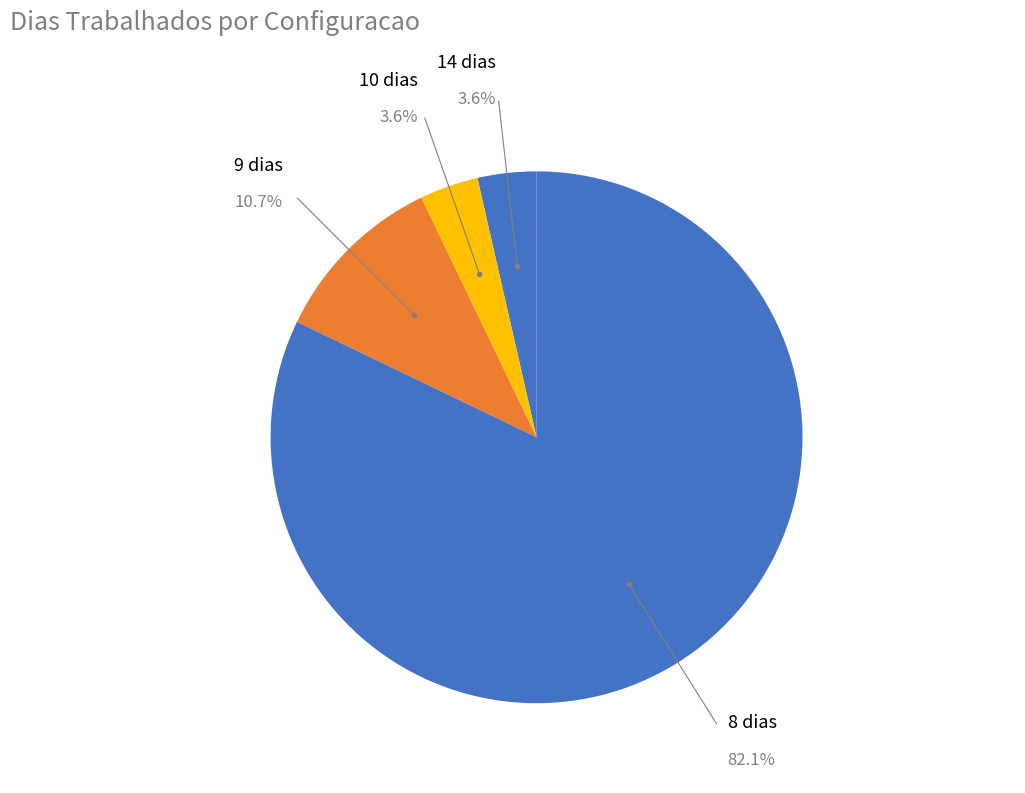

What is the total percentage of 10 dias and 9 dias?

14.3%